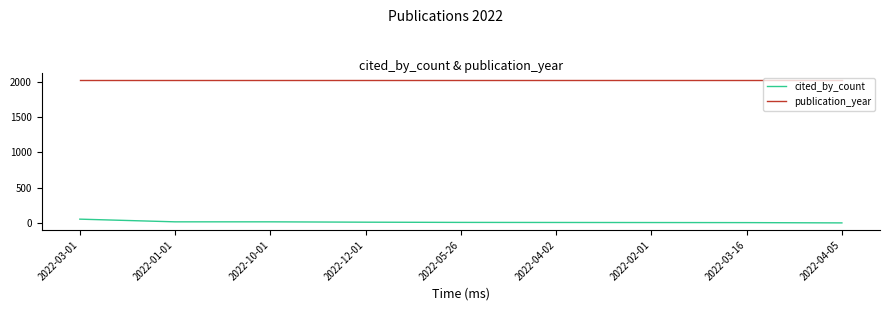

Rank the series by their maximum value, from highest to lowest.

publication_year, cited_by_count